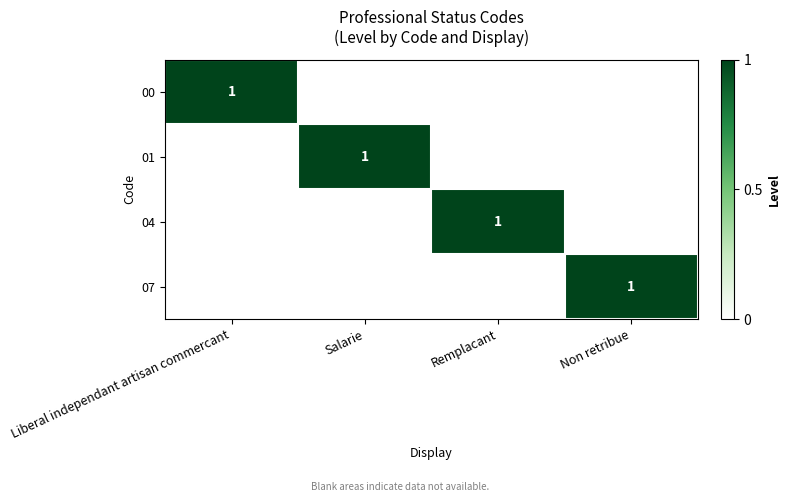

True or false: 07 has a value of 2 at Non retribue.

False